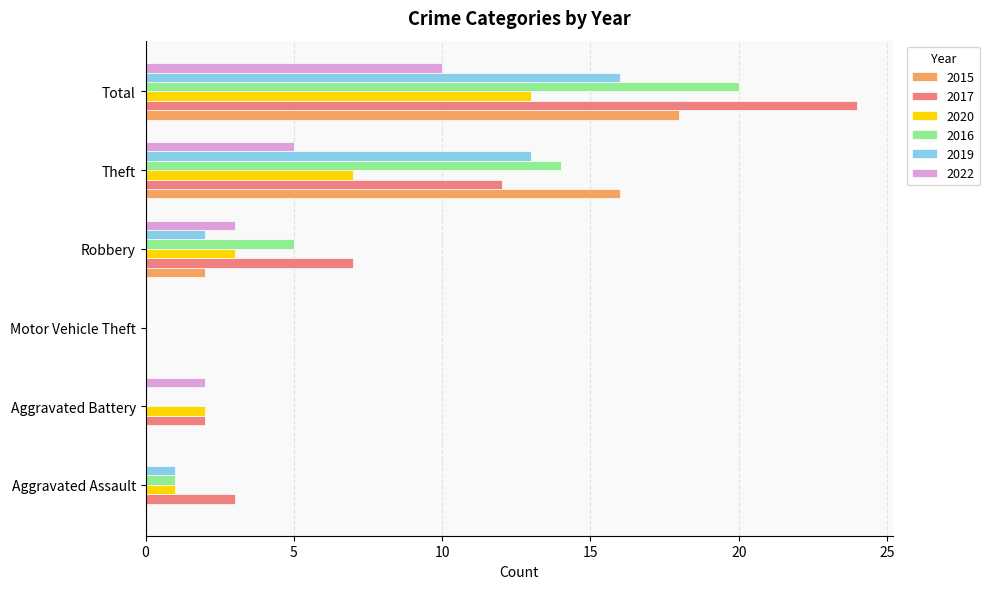

Which label corresponds to the largest value in the chart?

Total